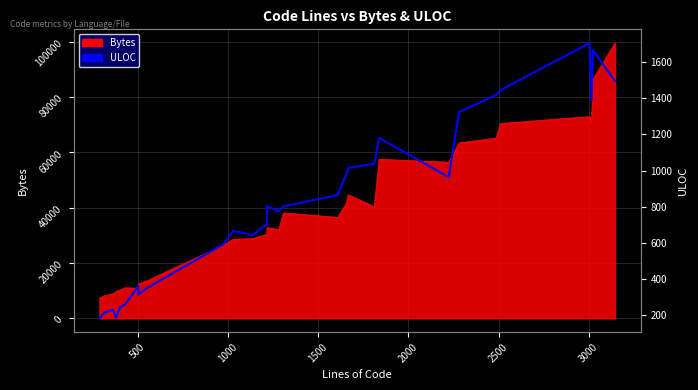

Reading right to left, what are all the values shown in this chart?

1497	1668	1386	1707	1446	1419	1324	963	1181	1038	1014	982	864	801	775	802	702	642	665	590	347	312	359	257	243	183	227	214	180